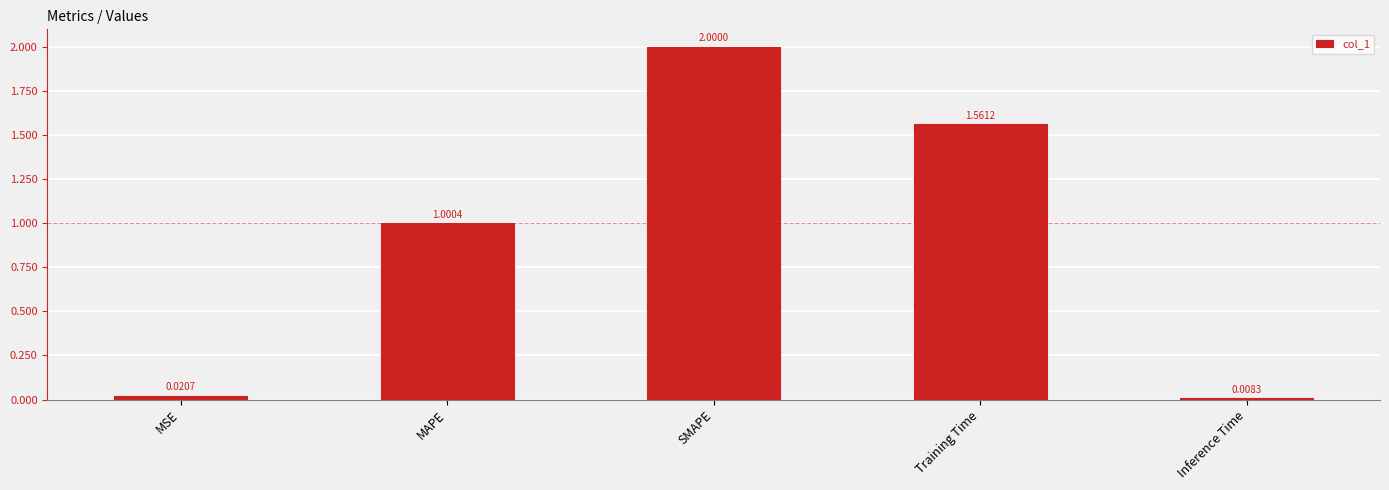

What is the difference between the values at SMAPE and Inference Time?

2.0